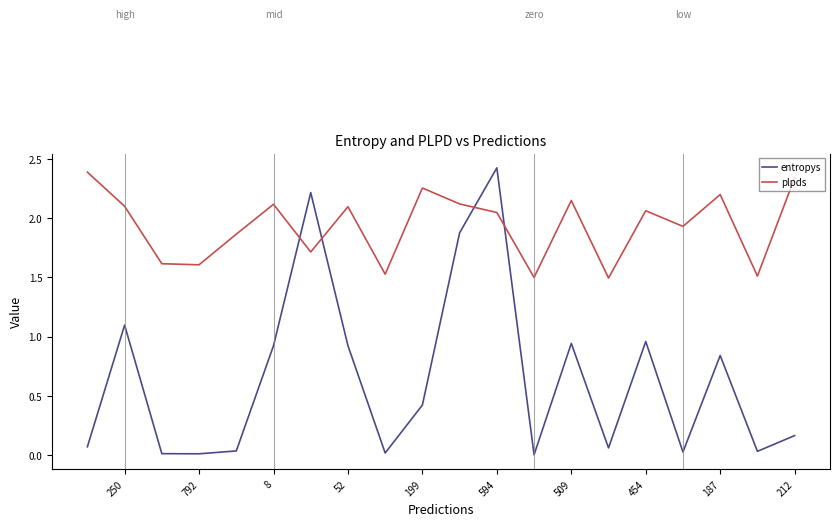

True or false: entropys has a value of 0.5 at 13.

False